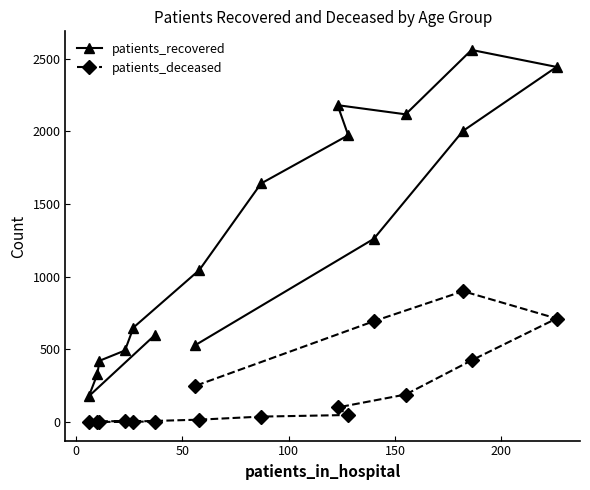

Which series has the widest spread of values?

patients_recovered